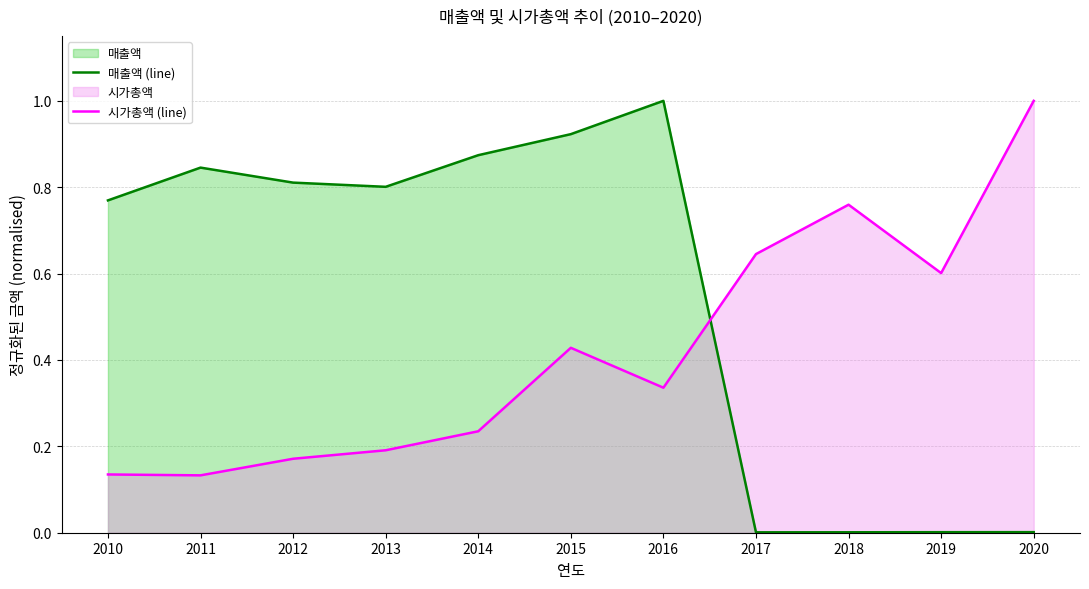

True or false: 시가총액 (line) has more than 0 points higher than both neighbors.

True